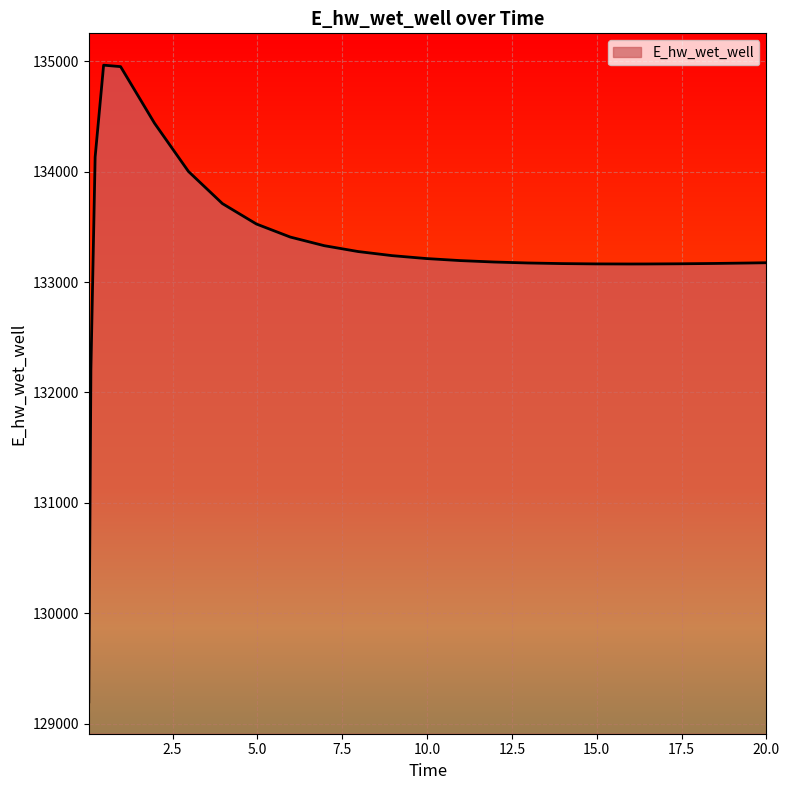

What is the maximum value shown in the chart?

134966.2